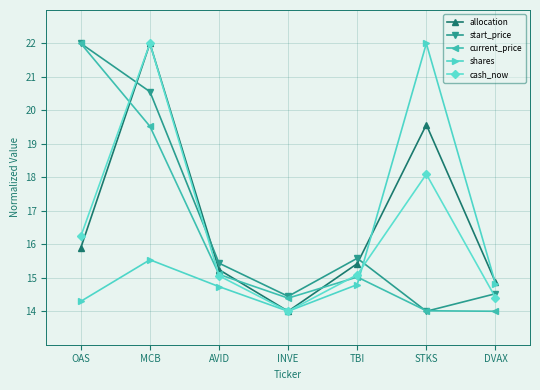

What is the difference between the highest and lowest values at DVAX?

0.9